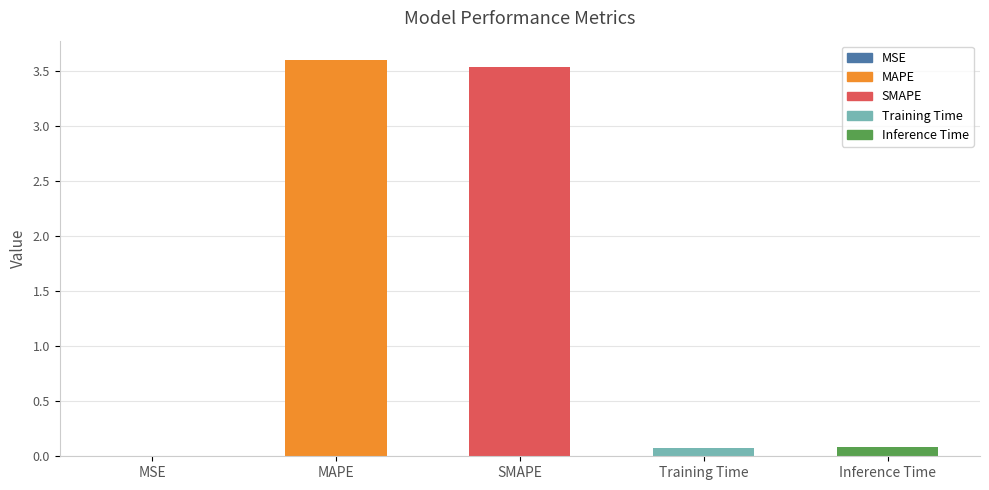

The value at Inference Time is 0.1. True or false?

True